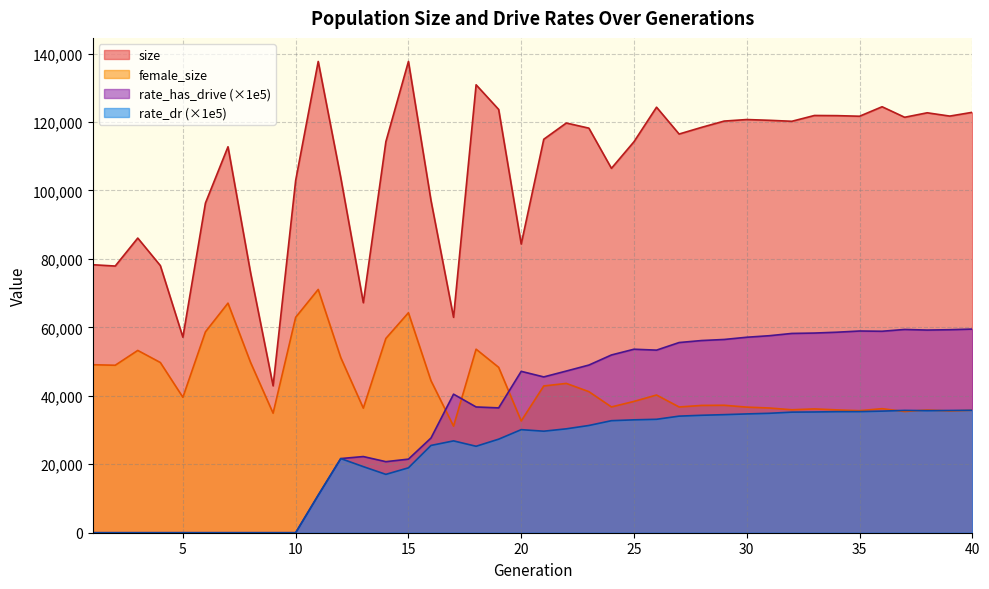

True or false: size and female_size intersect in this chart.

False